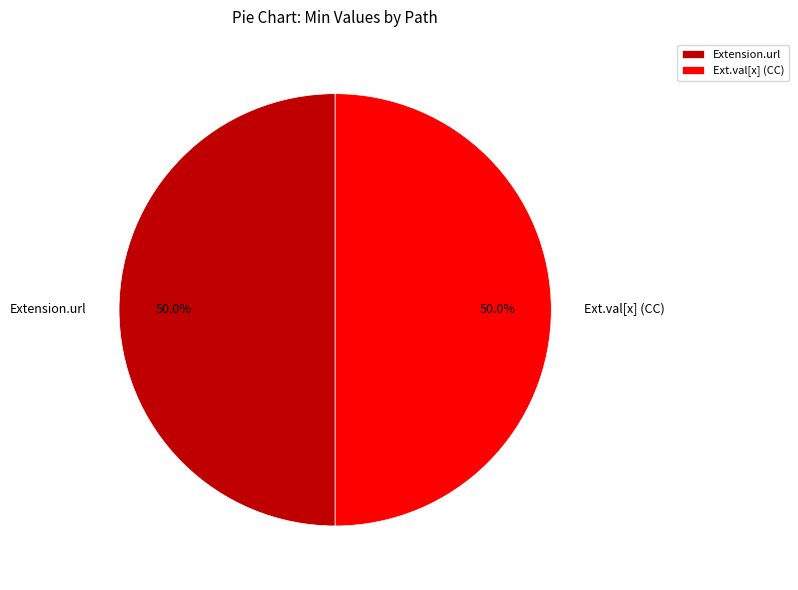

What is the ratio of the value at Ext.val[x] (CC) to the value at Extension.url?

1.0